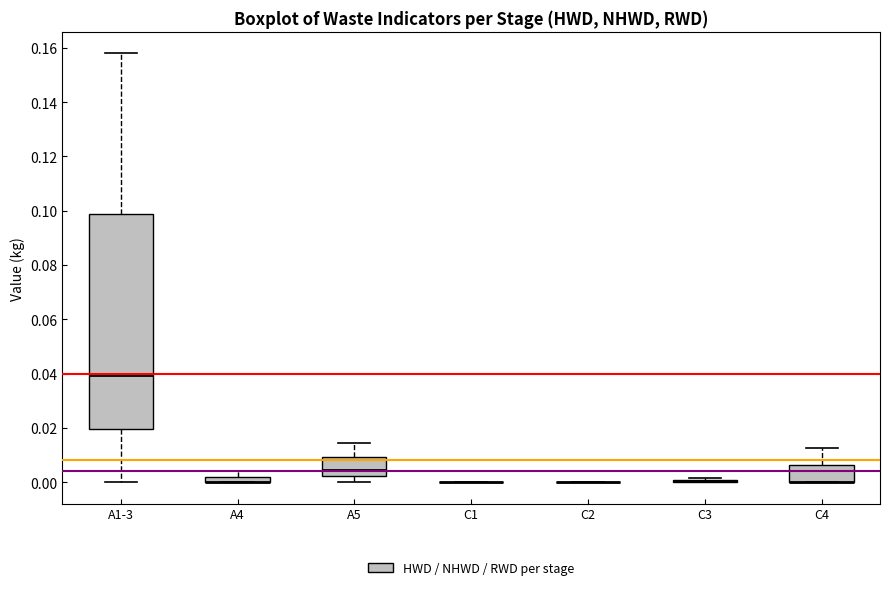

Which box is the tallest, from its lower edge to its upper edge?

A1-3